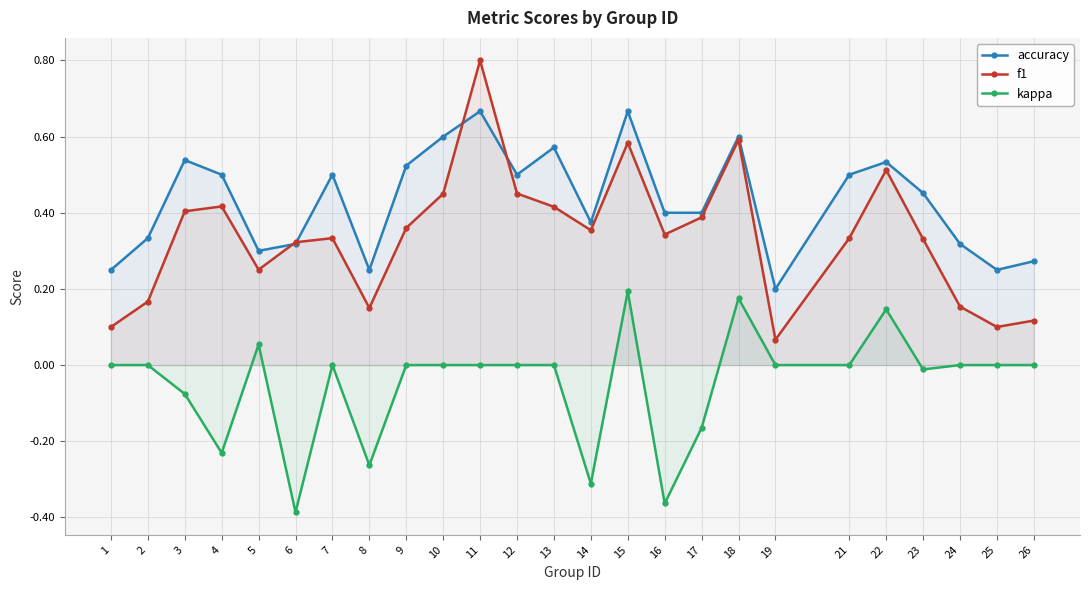

Which series has the widest spread of values?

f1